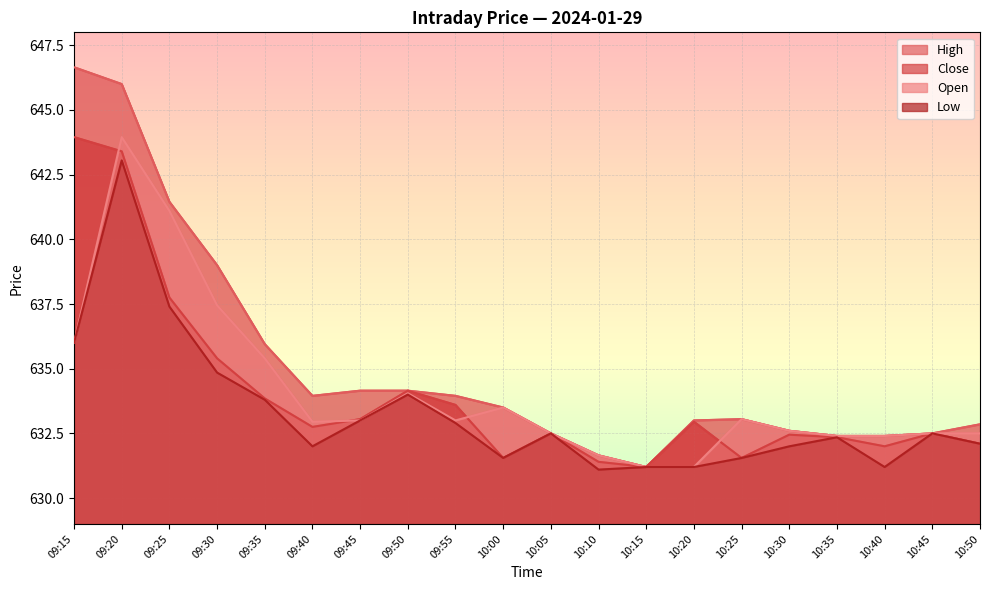

The Low series shows 631.5 at 10:00. True or false?

True